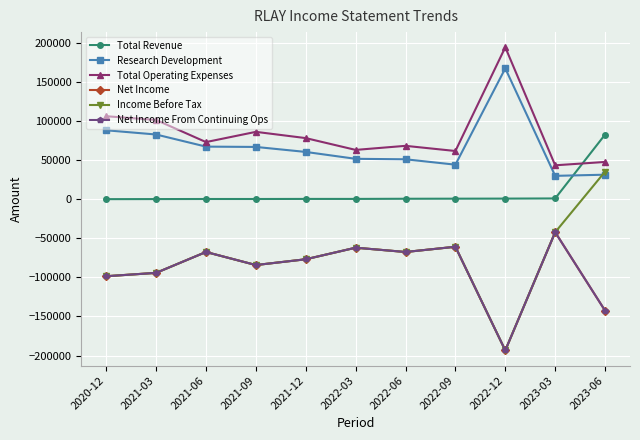

What is the sum of the Net Income From Continuing Ops values at 2023-03 and 2022-09?

-103000